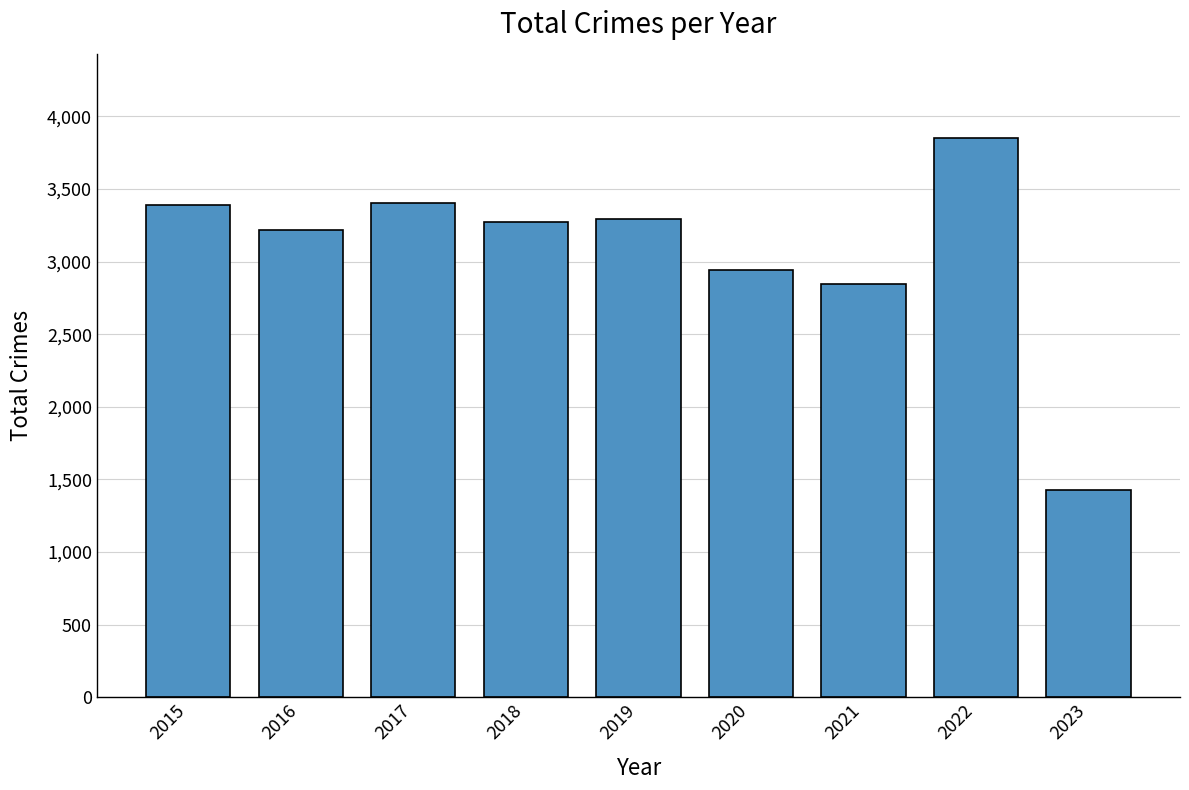

Does the chart contain stacked bars?

No